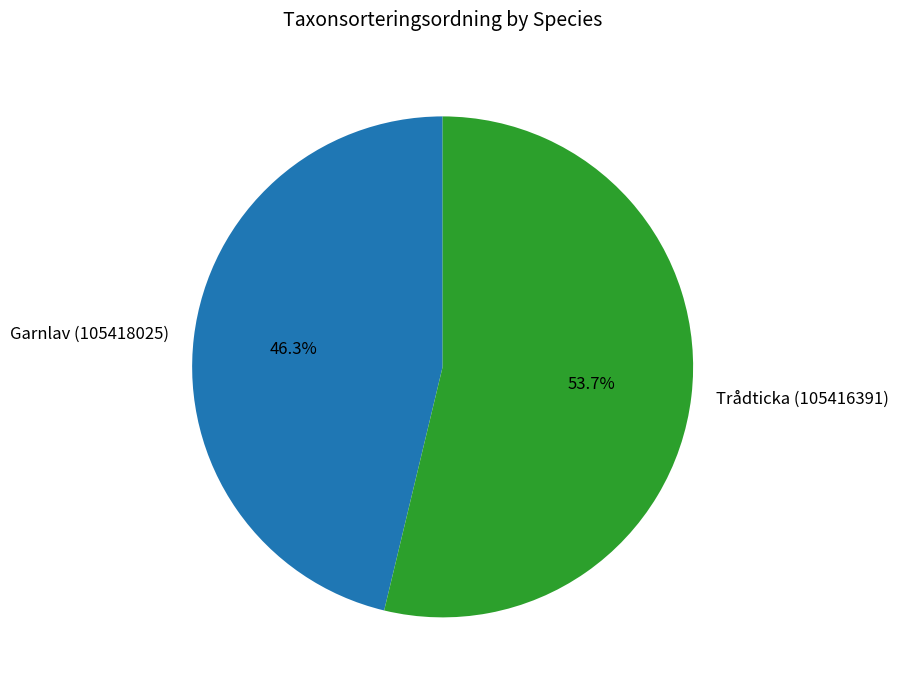

True or false: Garnlav (105418025) accounts for 60% of the total.

False